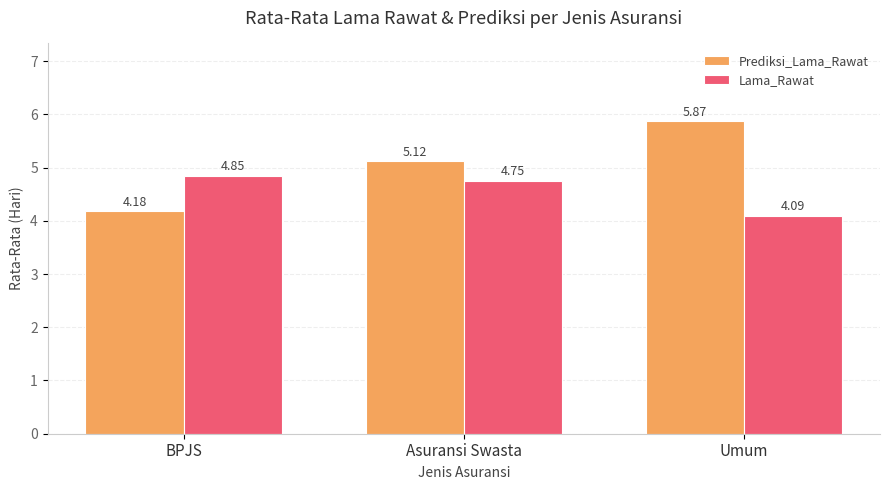

What is the average value of the Lama_Rawat series?

4.6